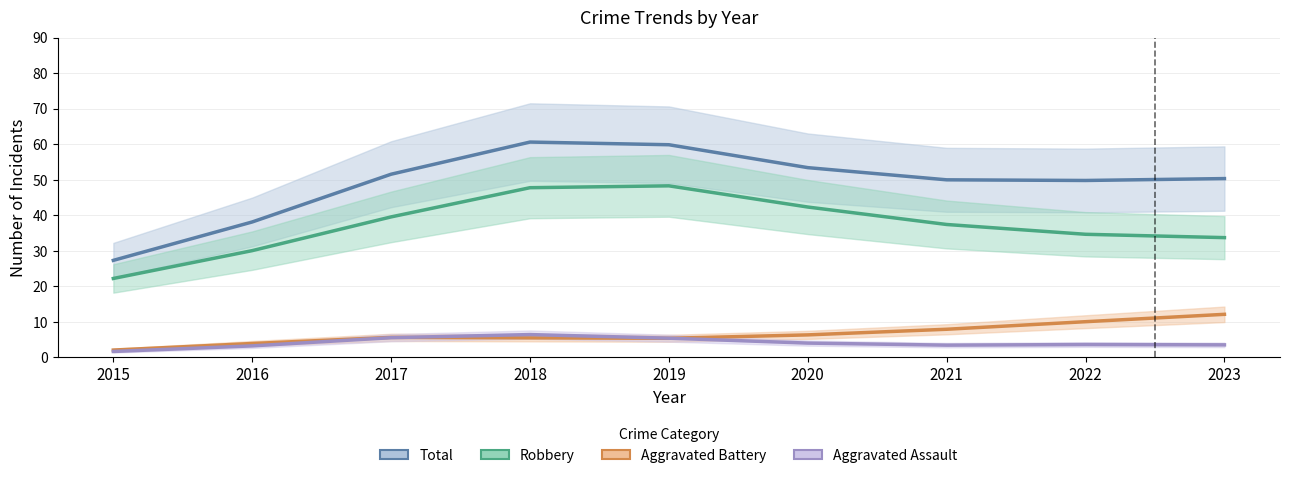

How many interior local valleys does the Aggravated Assault series have?

1